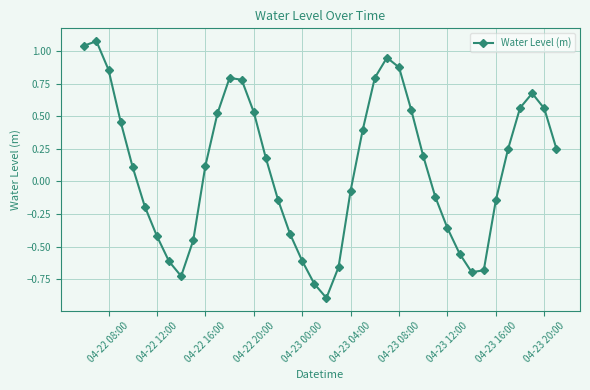

Count the number of data series in this chart.

1